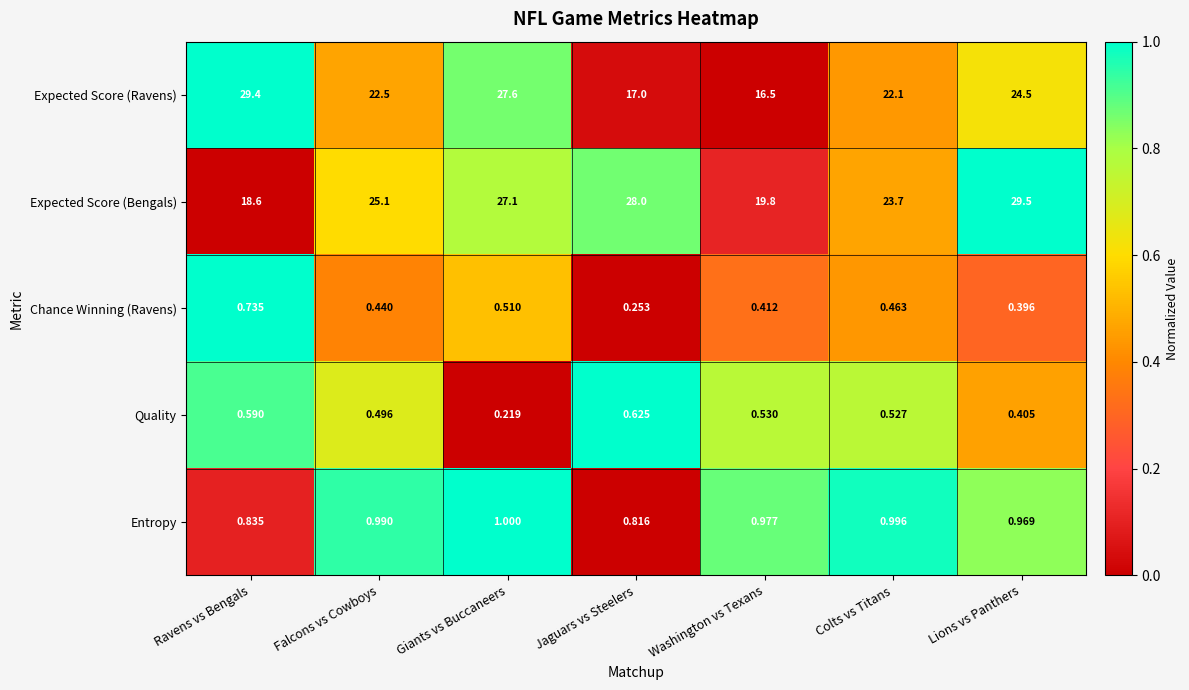

How many categories are shown in the chart?

7